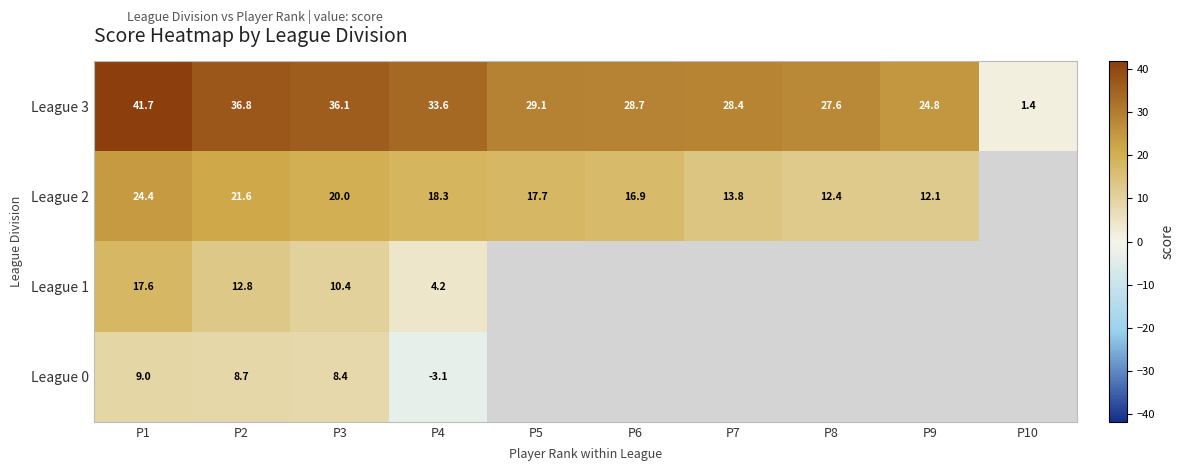

Which category has the highest value in the League 3 series?

P1